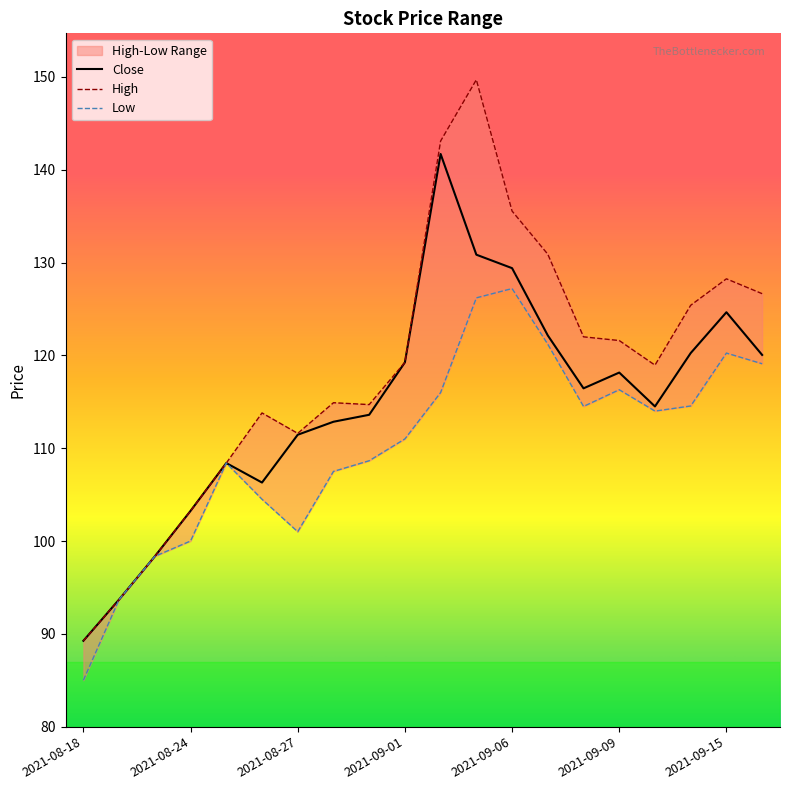

What is the minimum value shown in the chart?

85.0